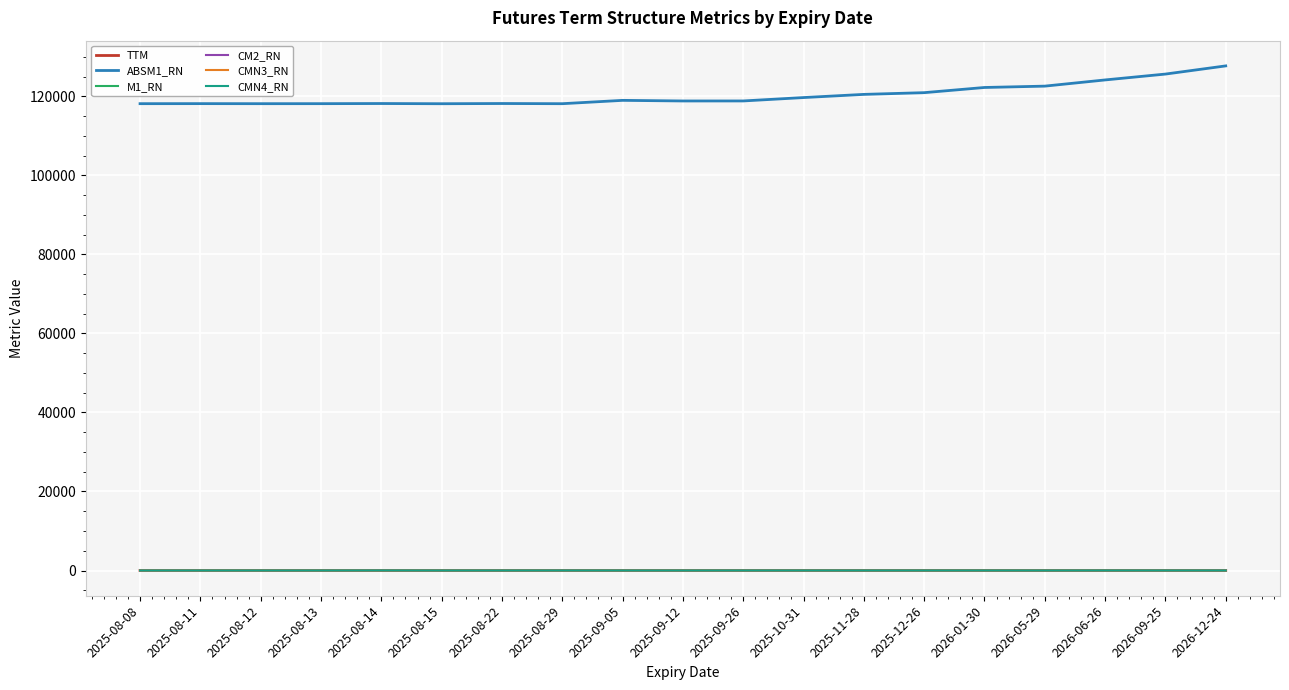

What is the maximum value shown in the chart?

127728.4